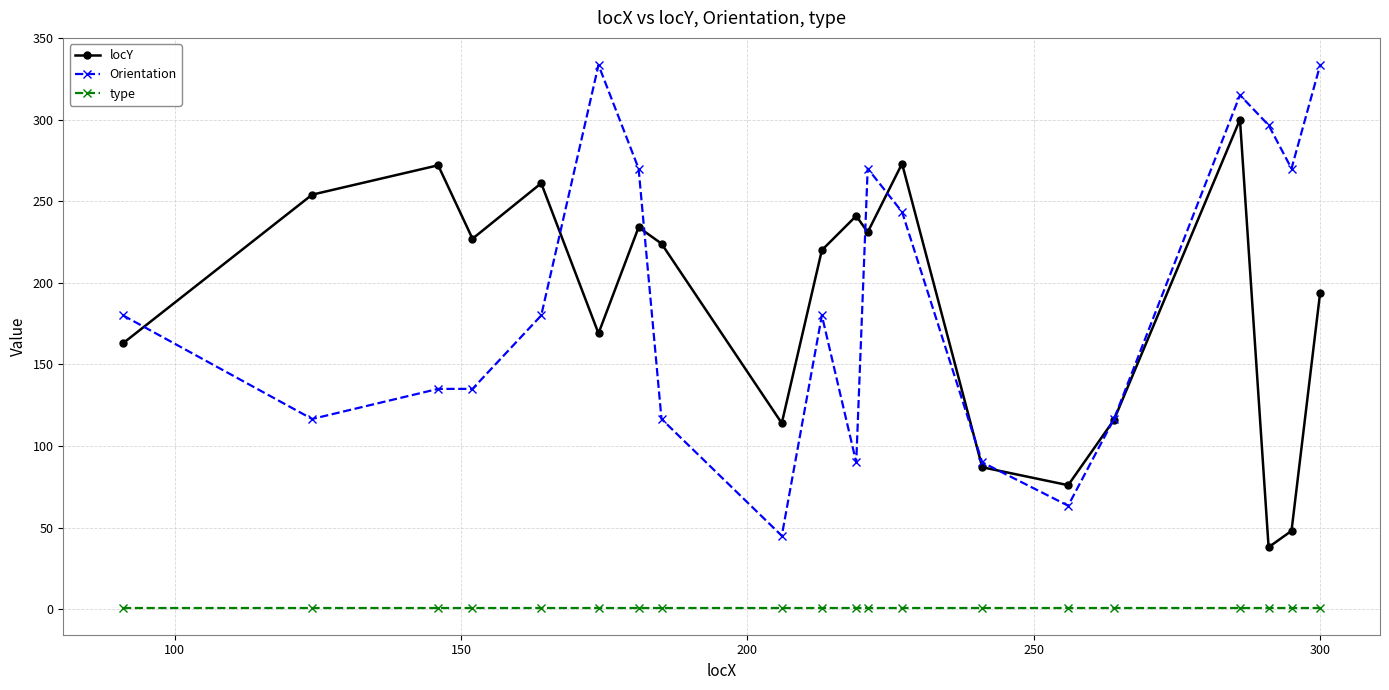

What is the value of the locY point at the 7th from the left?

234.0